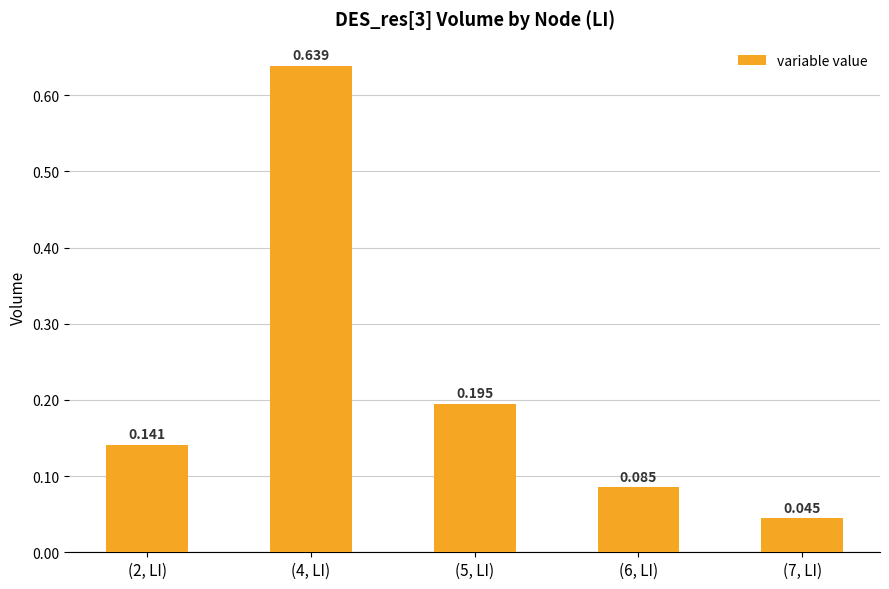

How many bars are there in total?

5